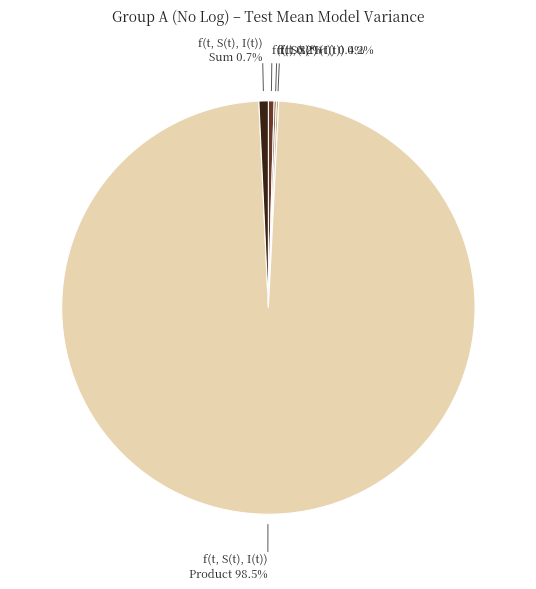

What portion of the pie excludes f(t, S(t), I(t)) Sum?

99.3%